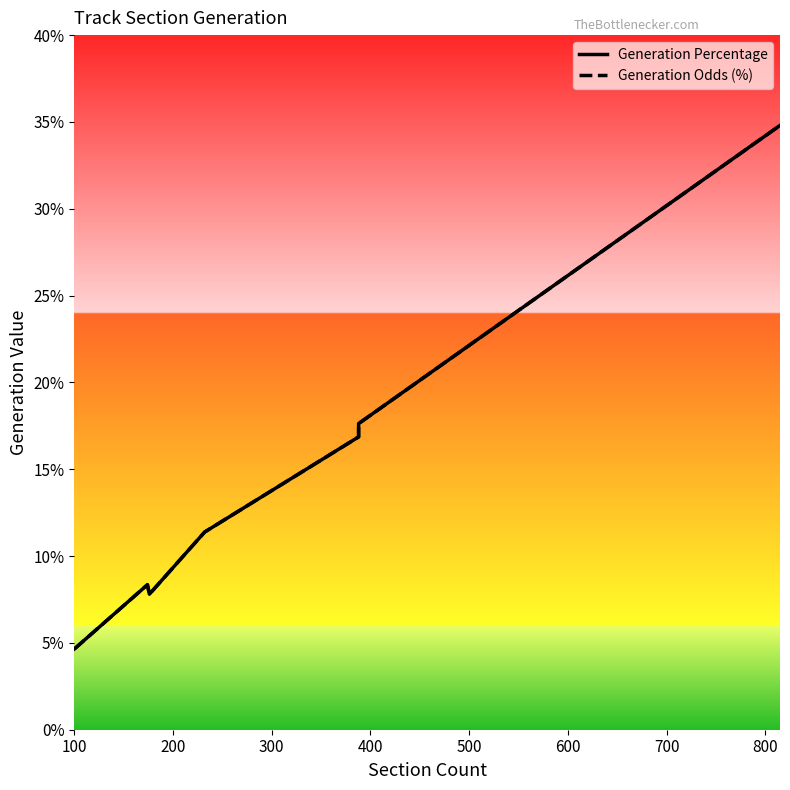

In Generation Percentage, how many points are higher than both neighbors (excluding endpoints)?

1